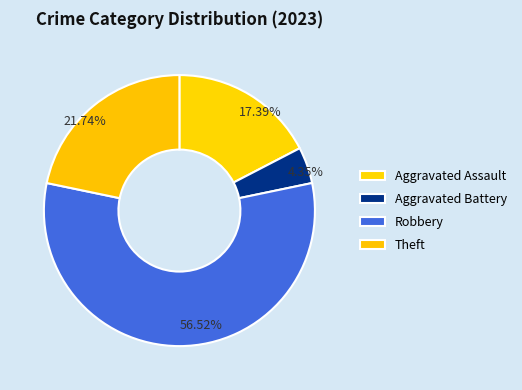

How much of the chart is everything except Theft?

78.3%